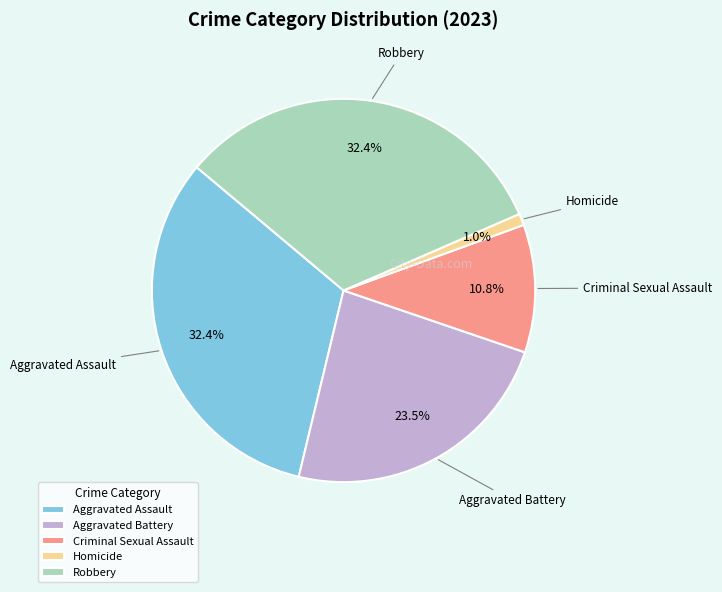

Is it true that Criminal Sexual Assault is 11% of the pie?

True